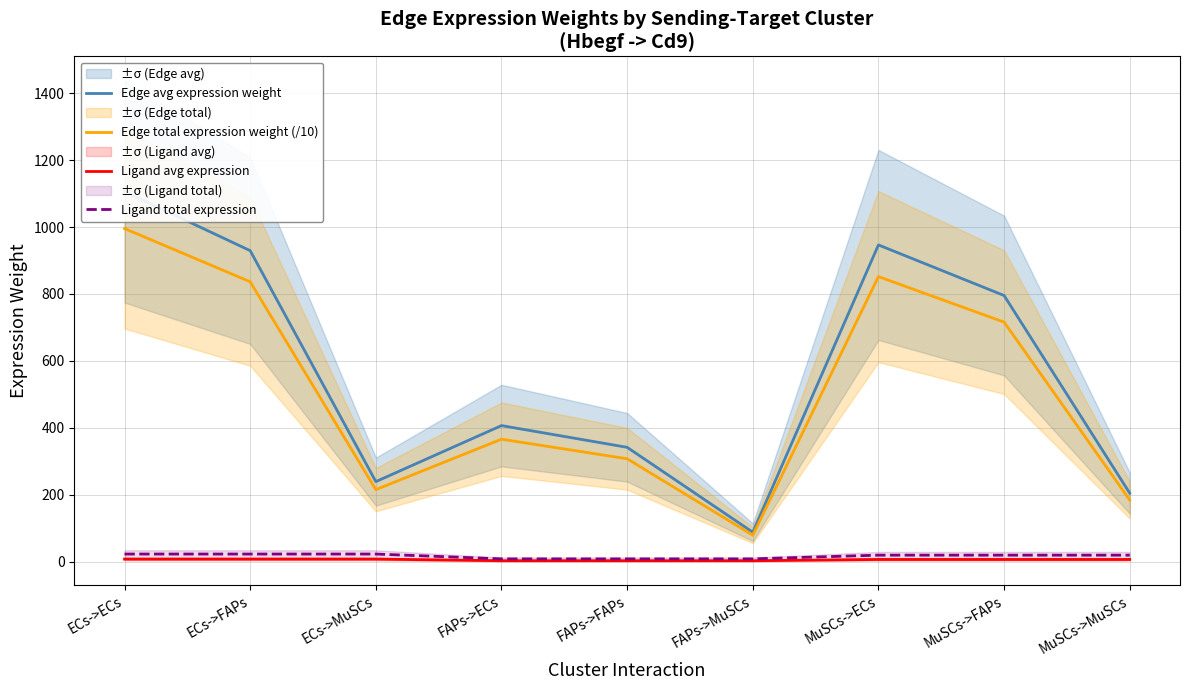

Reading left to right, what are all the values shown in this chart?

Edge avg expression weight: 1106.0	929.4	239.2	406.6	341.7	87.9	946.5	795.3	204.7
Edge total expression weight (/10): 995.4	836.4	215.3	365.9	307.5	79.1	851.8	715.8	184.2
Ligand avg expression: 7.6	7.6	7.6	2.8	2.8	2.8	6.5	6.5	6.5
Ligand total expression: 22.7	22.7	22.7	8.4	8.4	8.4	19.4	19.4	19.4